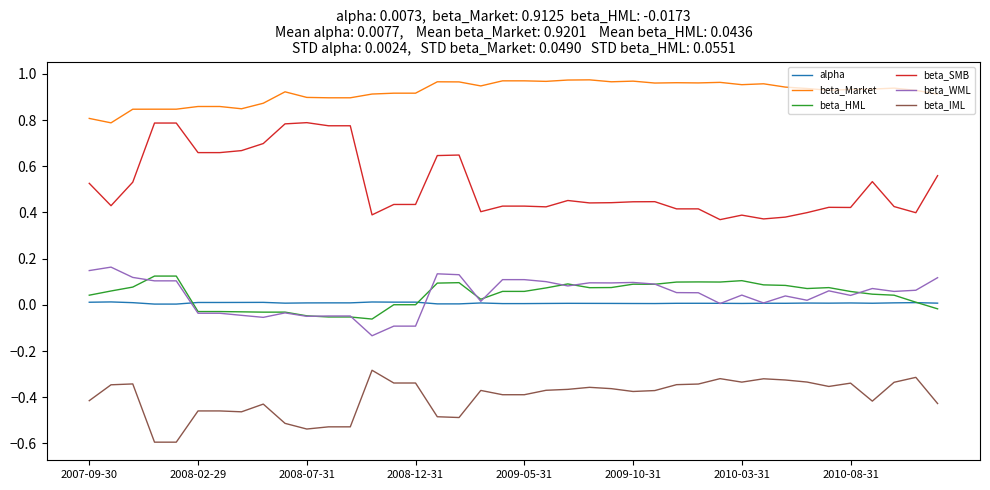

True or false: beta_SMB and beta_HML intersect in this chart.

False